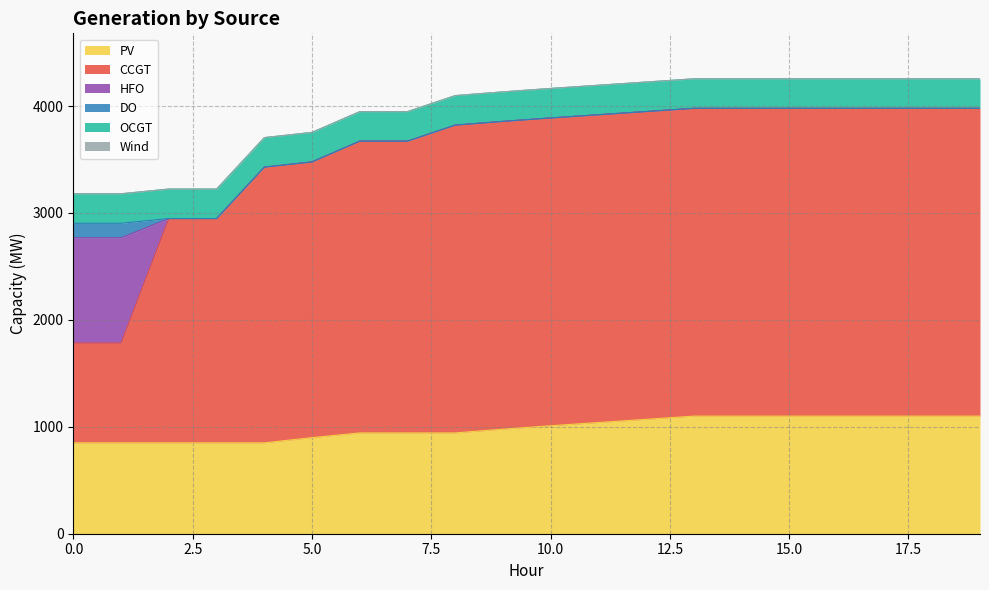

Is it true that HFO equals -672 at 3?

False